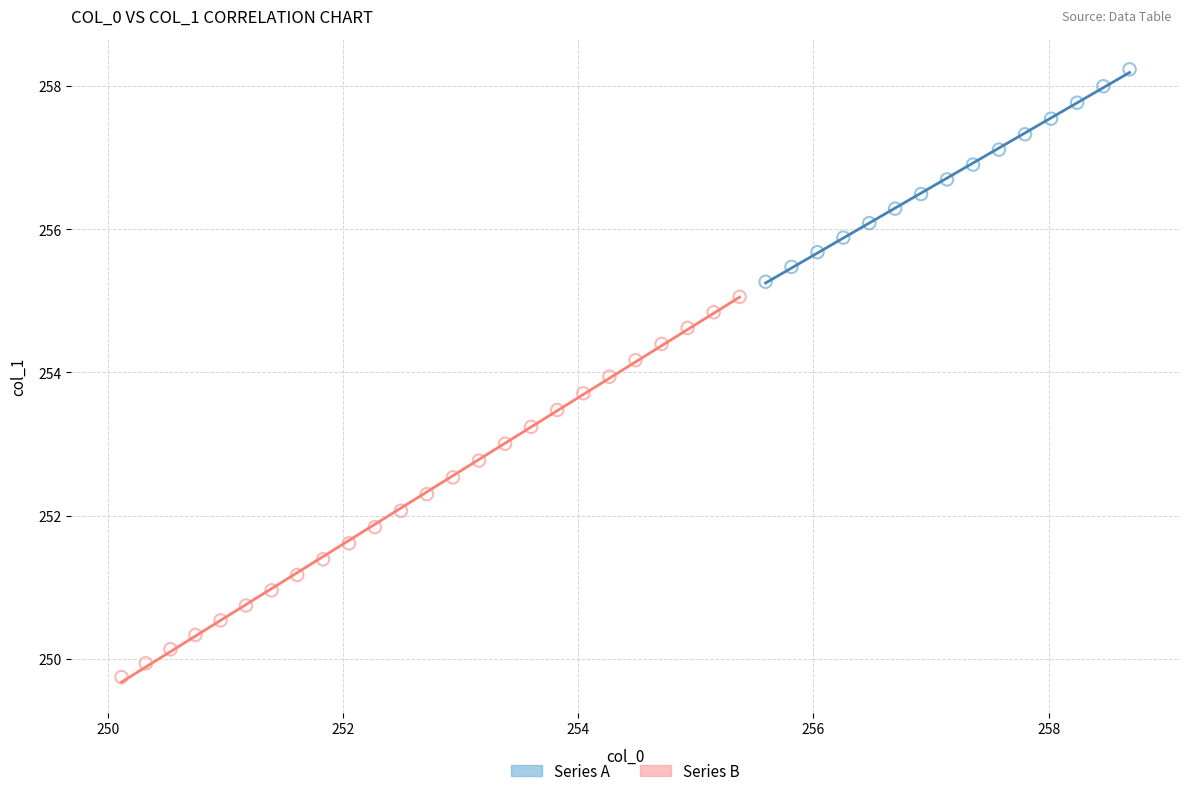

Which series has the widest spread of Y values?

Series B